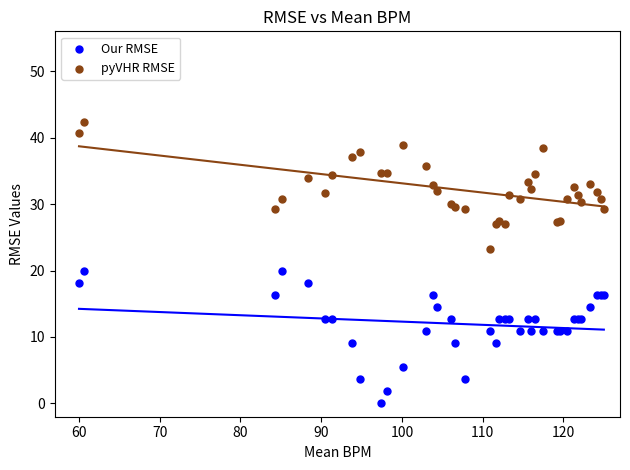

Which series contains the lowest Y value?

Our RMSE